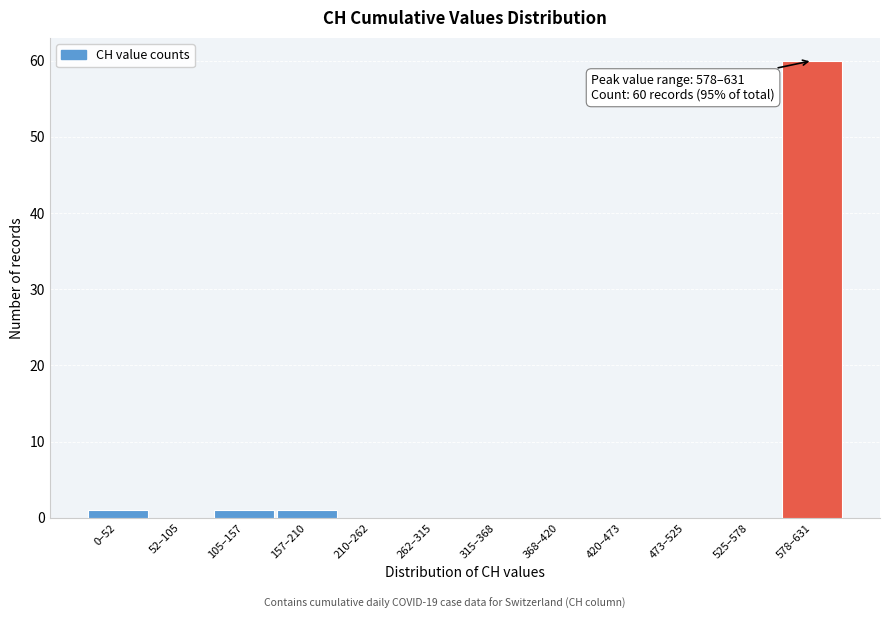

Reading right to left, list all the values displayed in this chart.

578–631=60	525–578=0	473–525=0	420–473=0	368–420=0	315–368=0	262–315=0	210–262=0	157–210=1	105–157=1	52–105=0	0–52=1